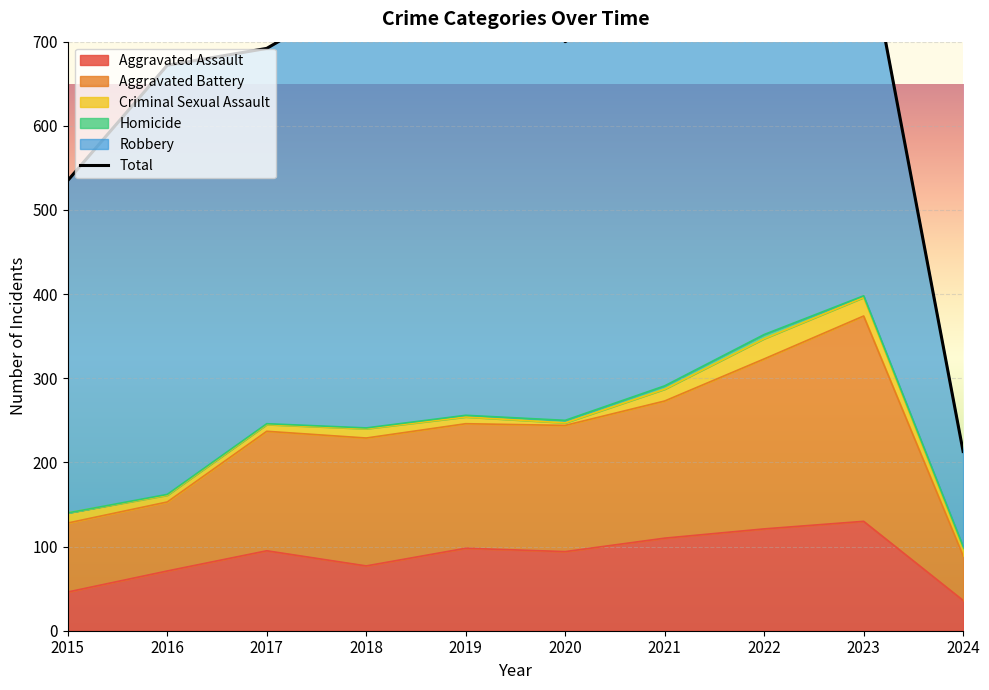

Where is Aggravated Battery nearest to the value 148?

2019